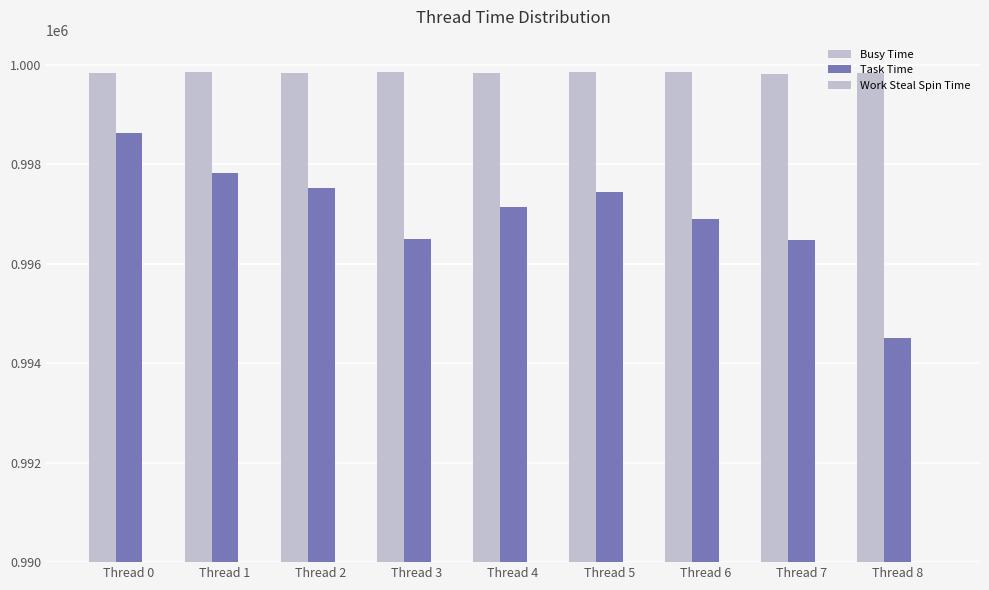

At which label does Busy Time first exceed 999831?

Thread 1